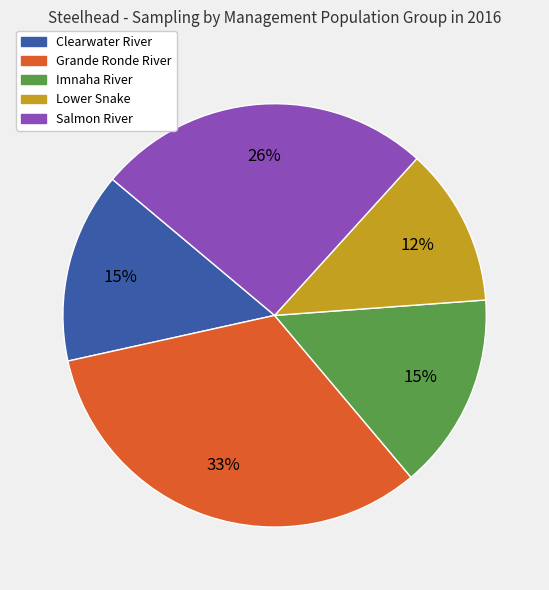

To the nearest percent, what is the difference between the largest and smallest slice percentages?

21%